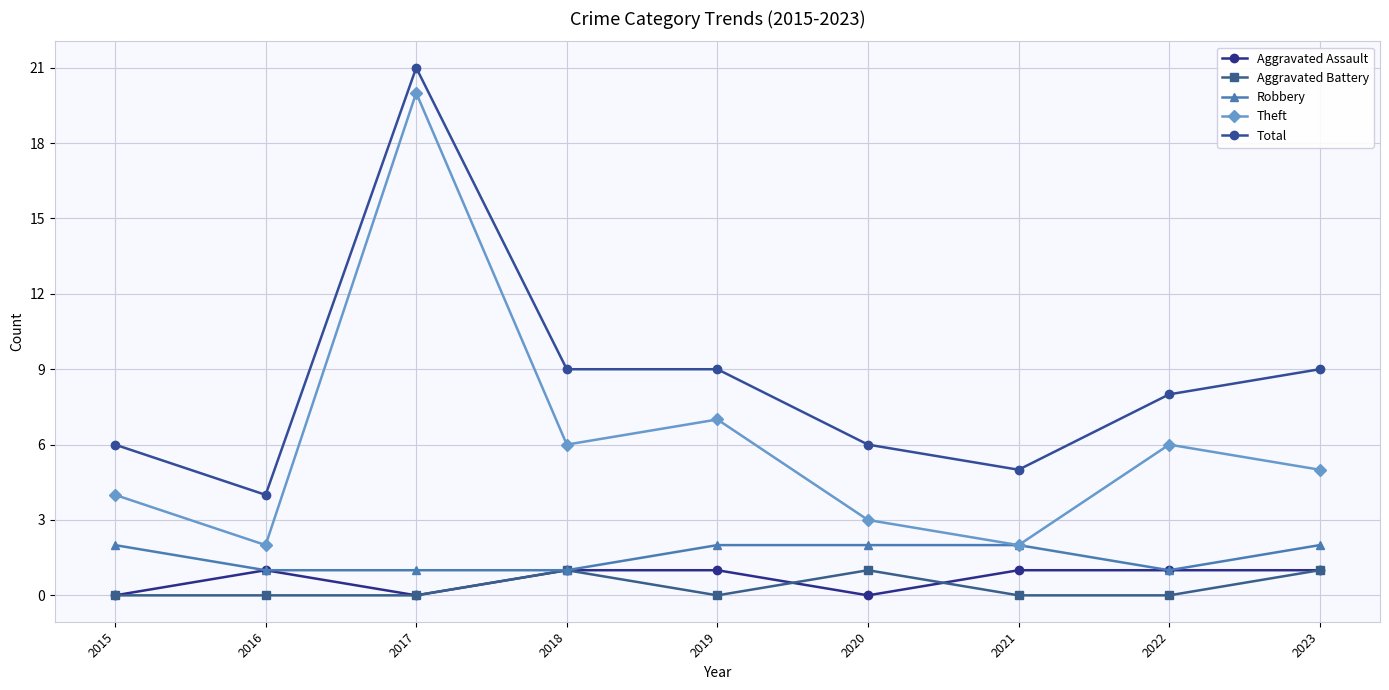

Rank the series at 2022 from lowest to highest value.

Aggravated Battery, Aggravated Assault, Robbery, Theft, Total